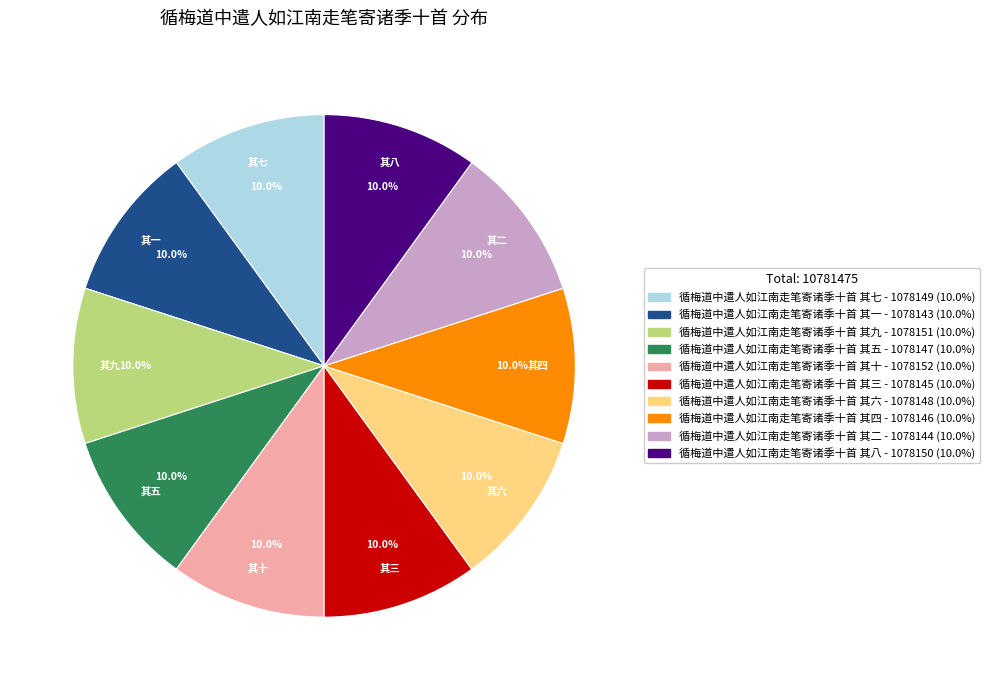

Approximately how many times larger is the value at 循梅道中遣人如江南走笔寄诸季十首 其二 compared to 循梅道中遣人如江南走笔寄诸季十首 其七?

1.0